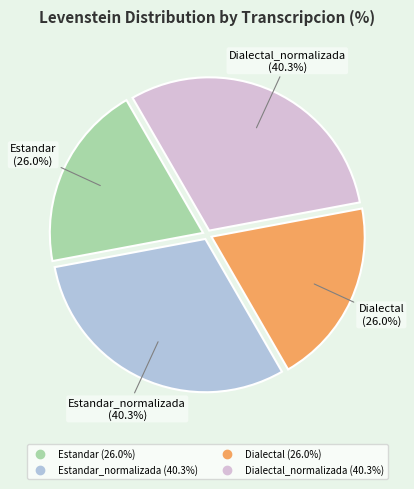

Combined, what portion of the pie is Estandar and Estandar_normalizada?

50.0%